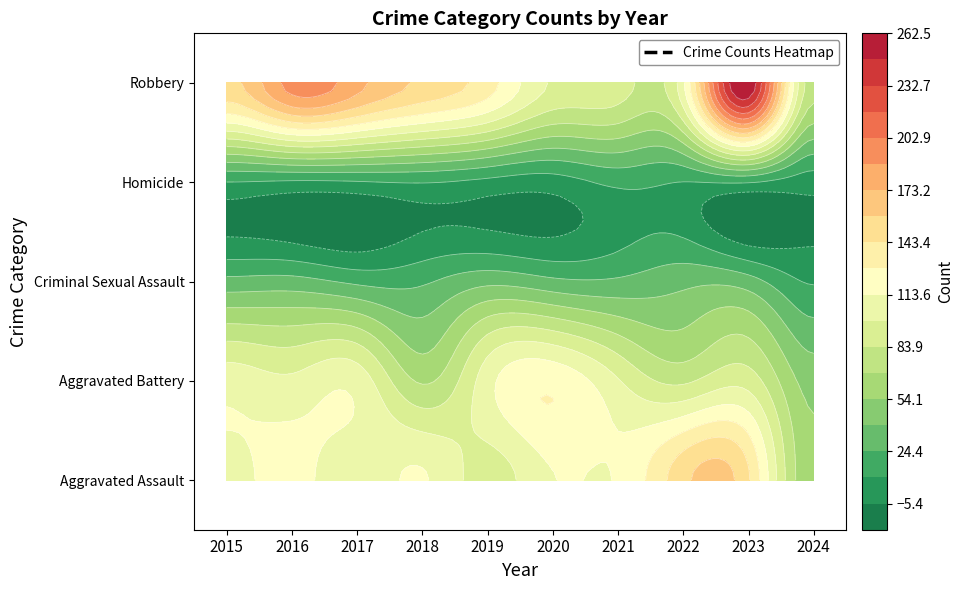

The Robbery series shows 193 at 2019. True or false?

False